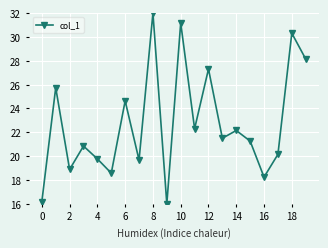

Reading left to right, what are all the values shown in this chart?

16.2	25.7	18.9	20.8	19.8	18.6	24.6	19.7	32.0	16.0	31.2	22.3	27.3	21.5	22.2	21.3	18.2	20.2	30.3	28.2